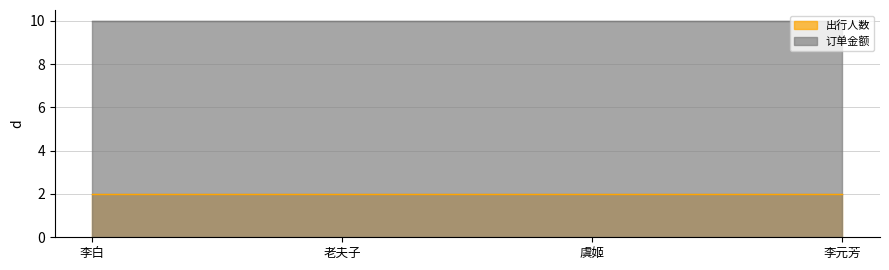

Reading left to right, what are all the values shown in this chart?

出行人数: 2	2	2	2
订单金额: 10	10	10	10